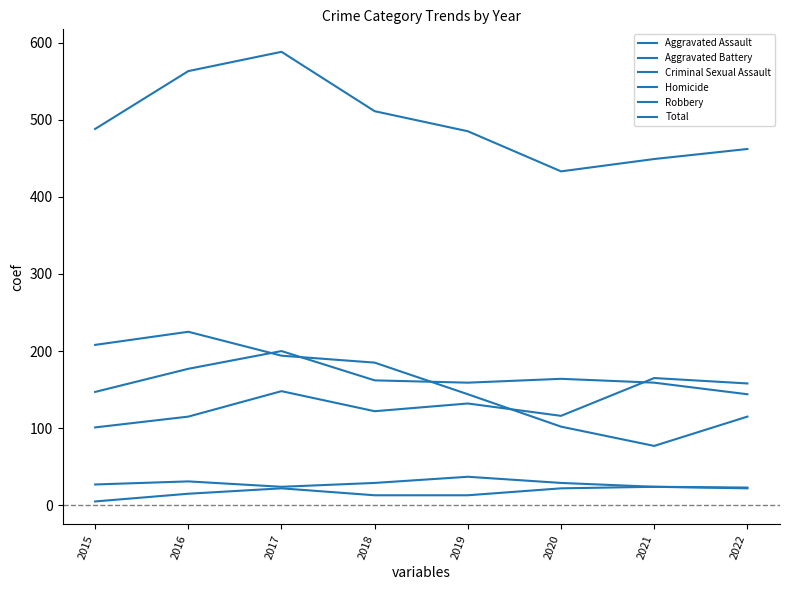

What is the highest value of the Homicide series?

24